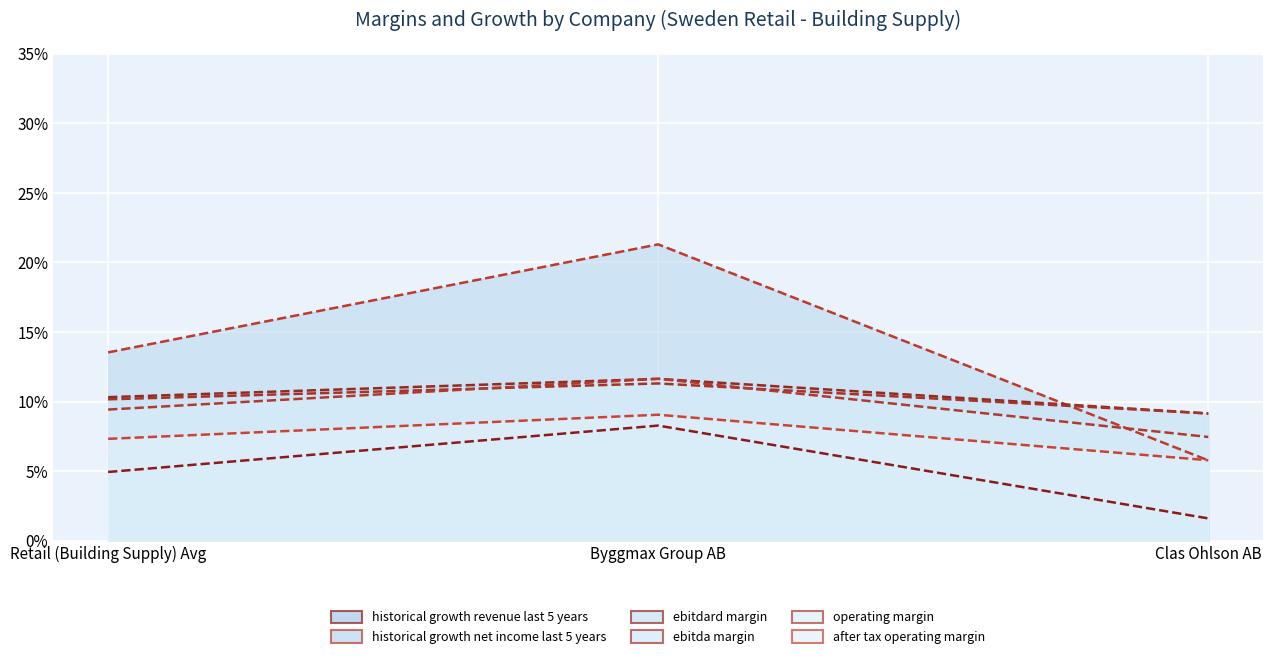

What position from the right is Byggmax Group AB?

2